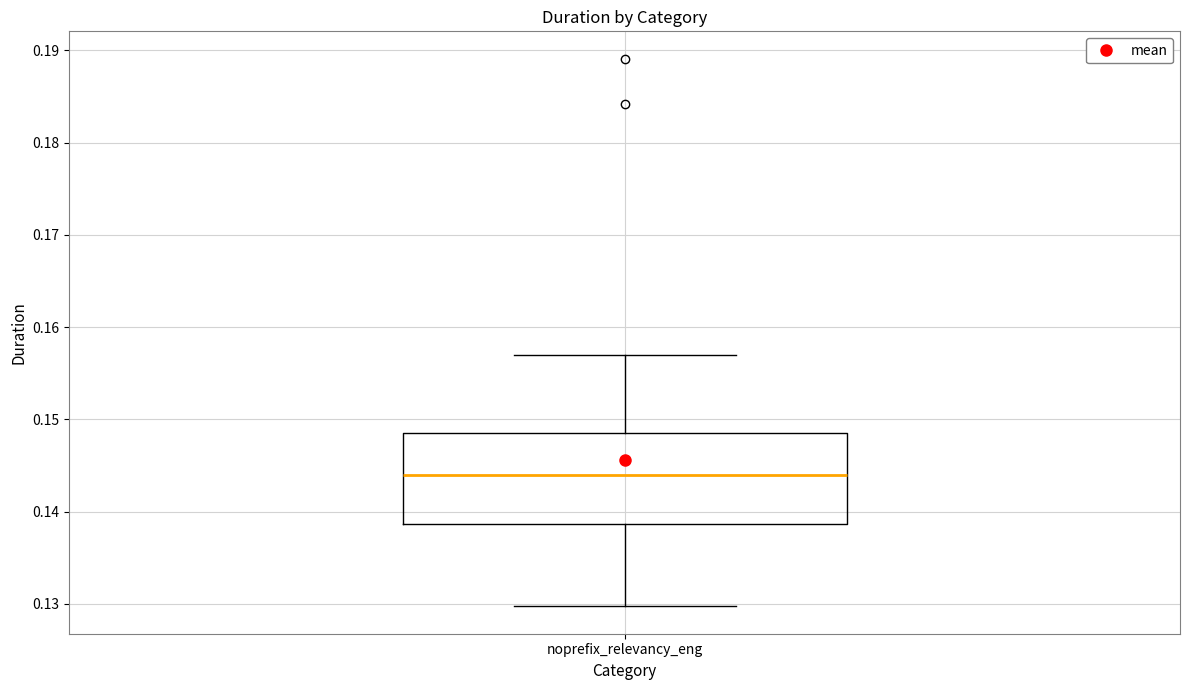

Where is the lower edge of the box for noprefix_relevancy_eng on the y-axis? The values are not printed on the chart, so give them approximately, as read against the axis.

0.139